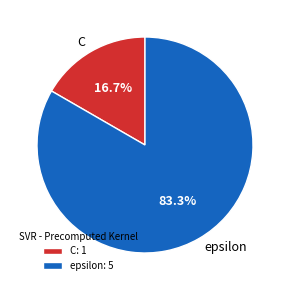

To the nearest percent, what percentage of the pie is C?

17%